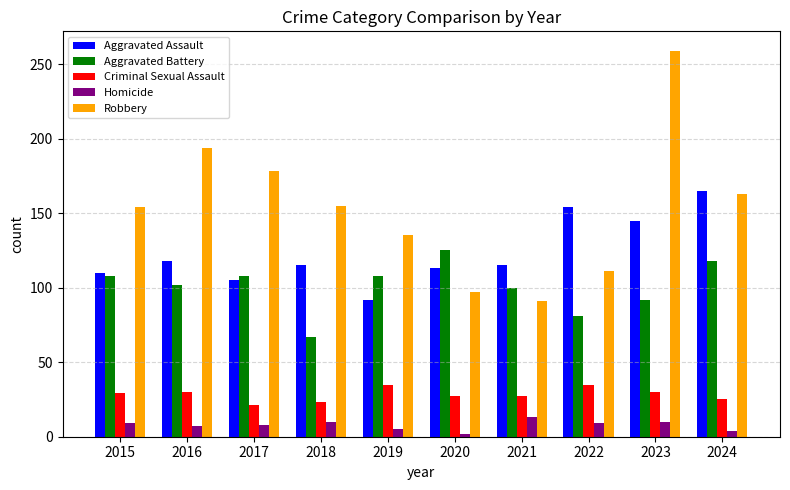

What is the average value of the Homicide series?

8